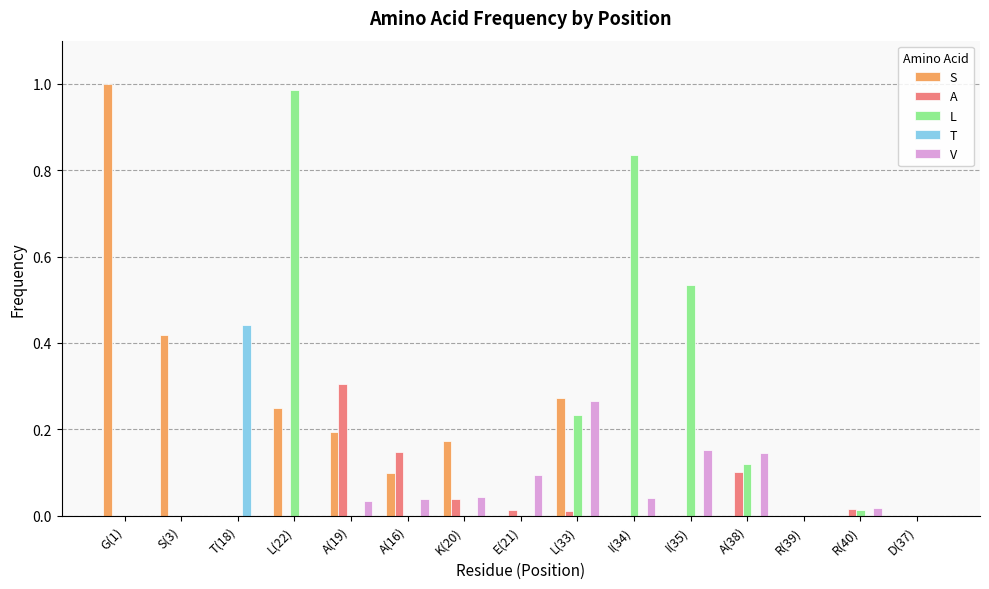

Which series has the widest spread of values?

S